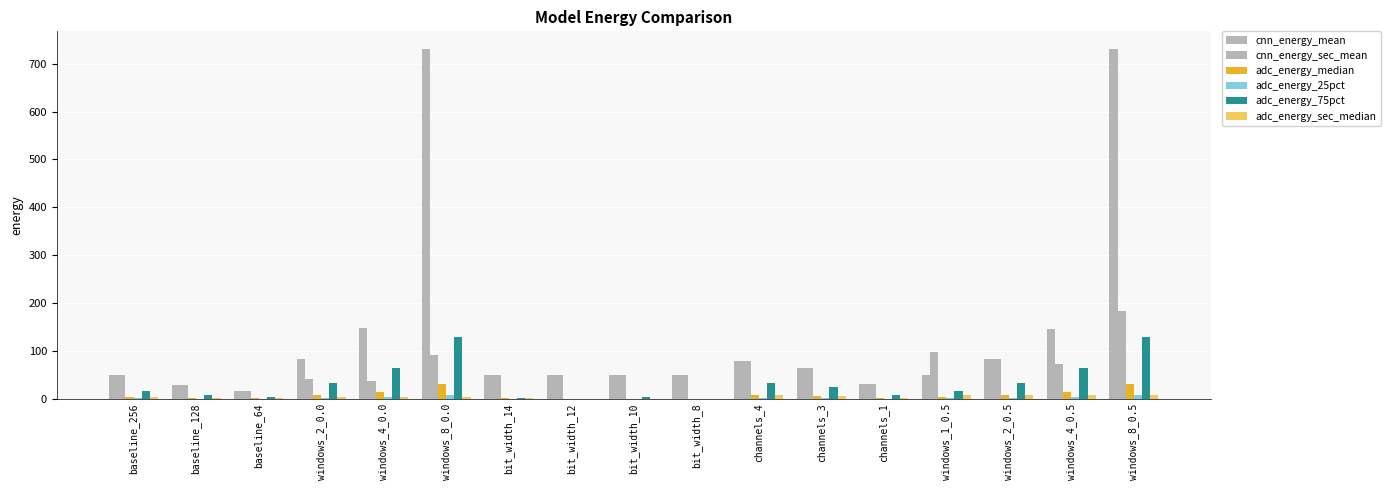

Which series has the largest range (max minus min)?

cnn_energy_mean